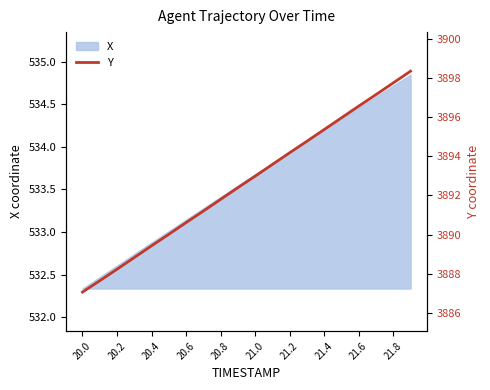

Is it true that X equals 776.2 at 20.0?

False